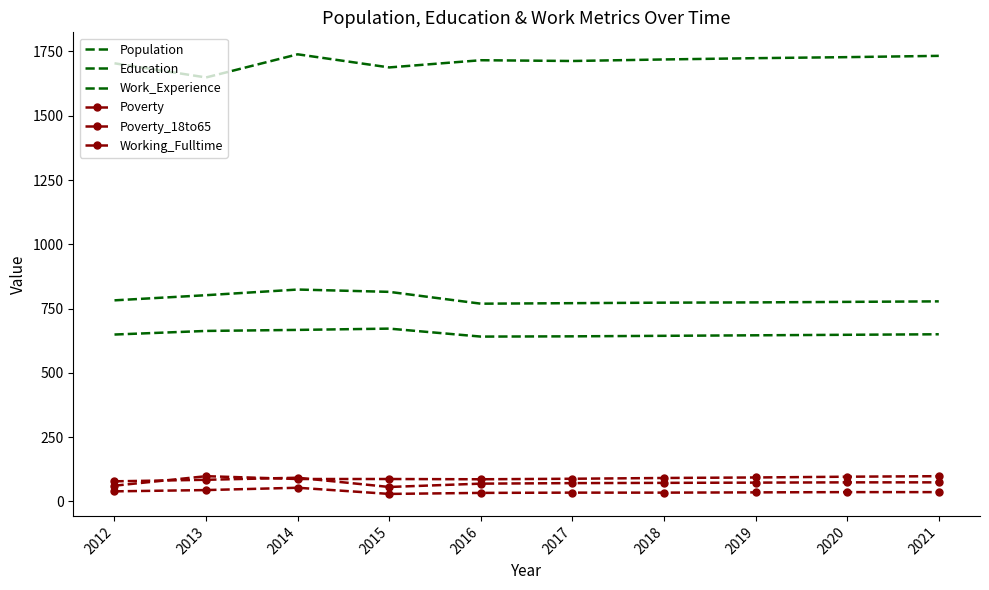

In Poverty_18to65, how many points are higher than both neighbors (excluding endpoints)?

1